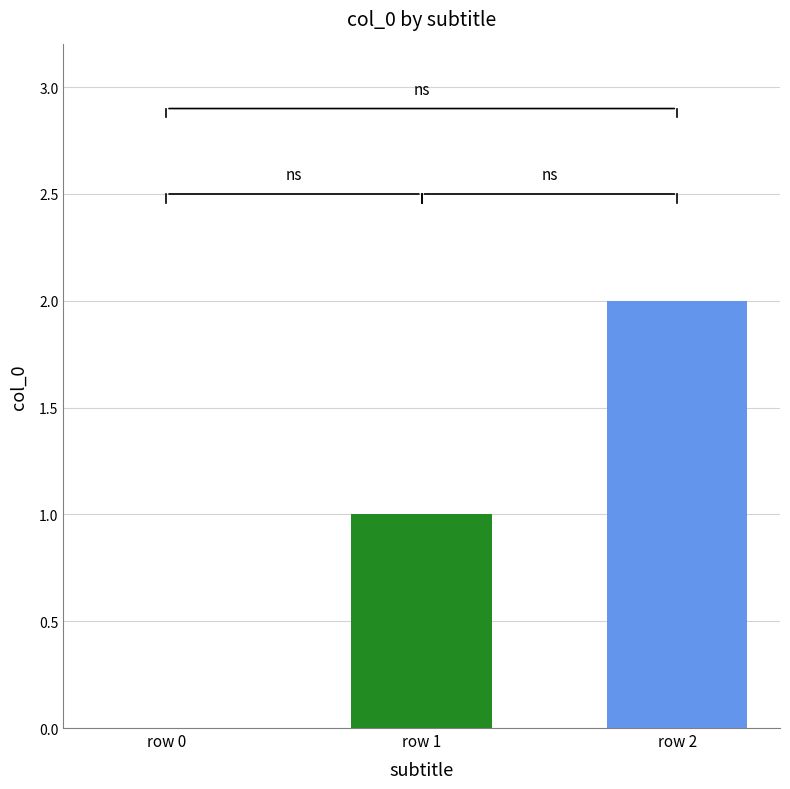

What is the sum of all values?

3